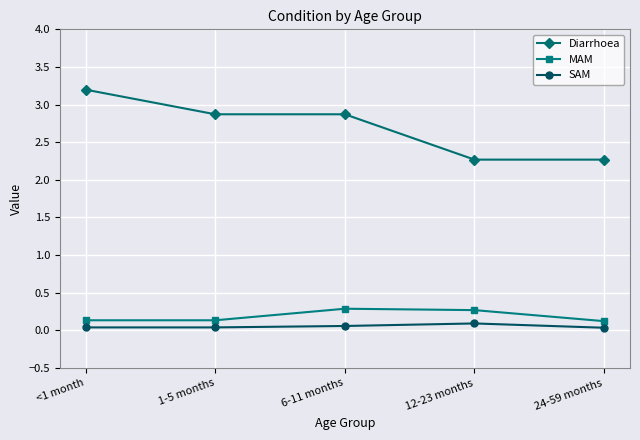

True or false: MAM has more than 1 interior local peaks.

False